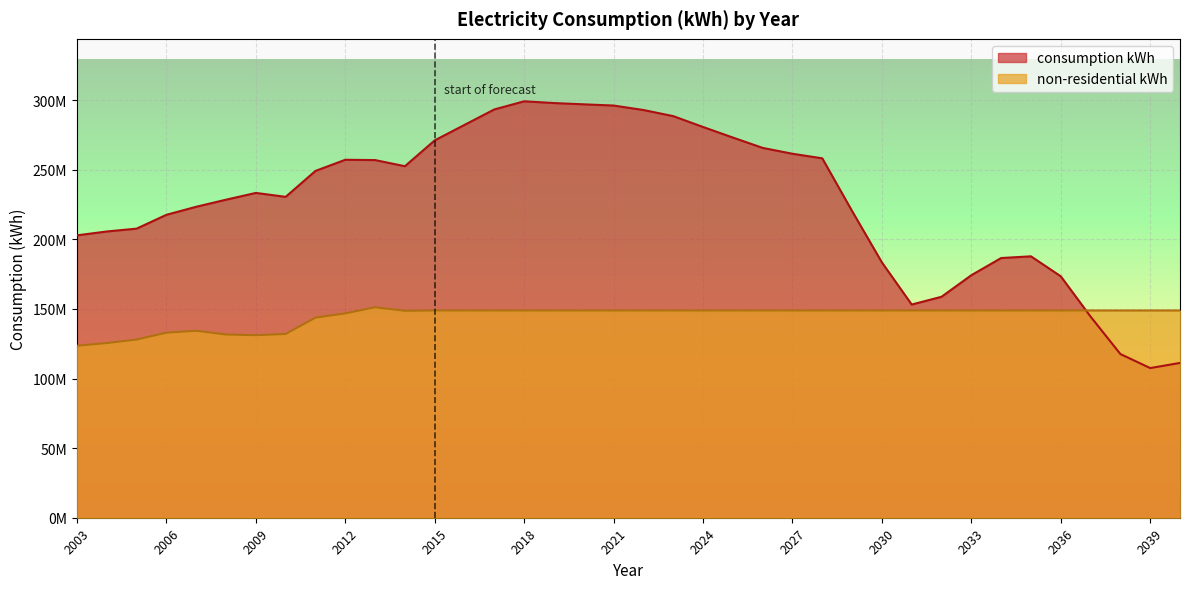

True or false: consumption kWh has a value of 142496022 at 2018.

False